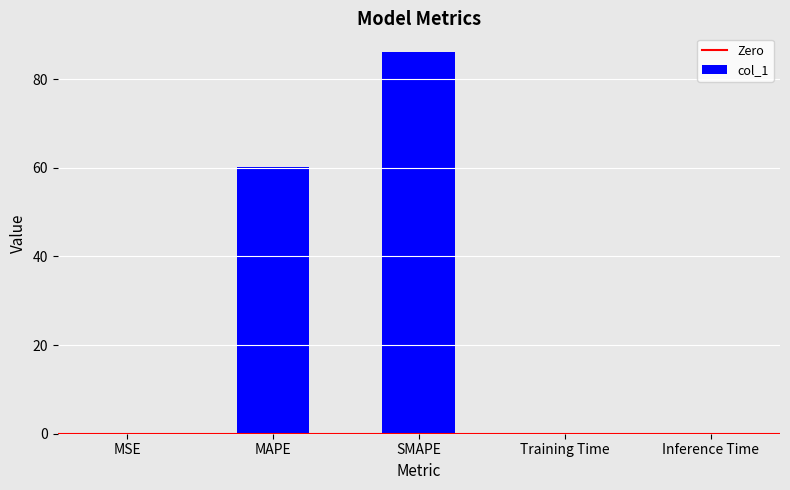

What is the greatest value displayed?

86.0